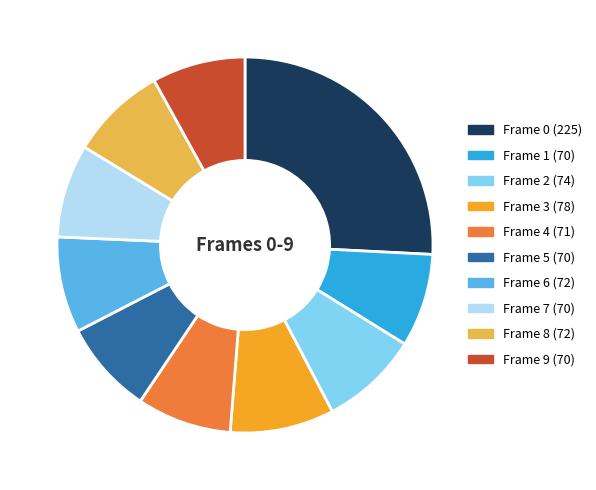

Between Frame 8 (72) and Frame 3 (78), which is larger?

Frame 3 (78)